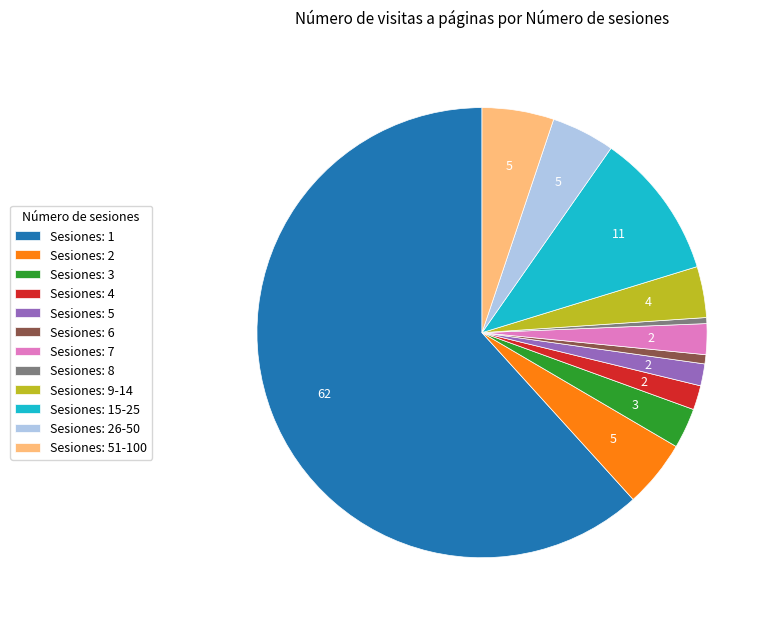

Does any single category account for the majority?

Yes